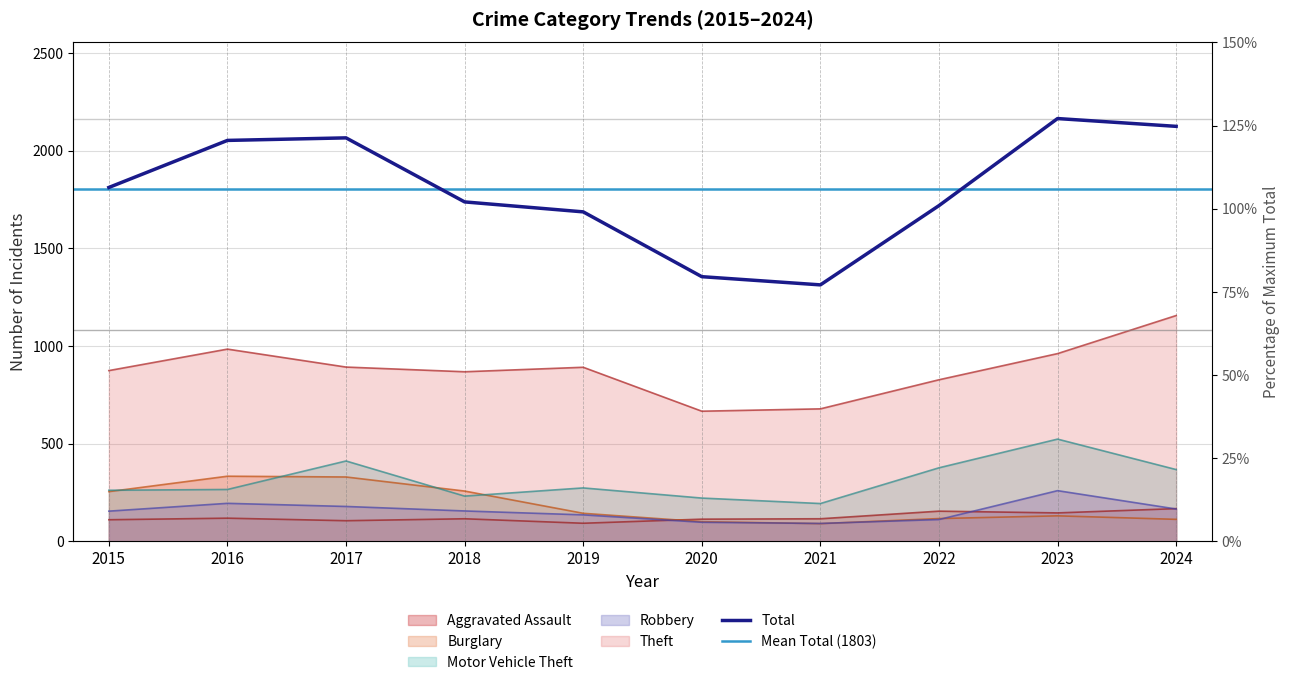

Which category has the highest value across all series?

2023